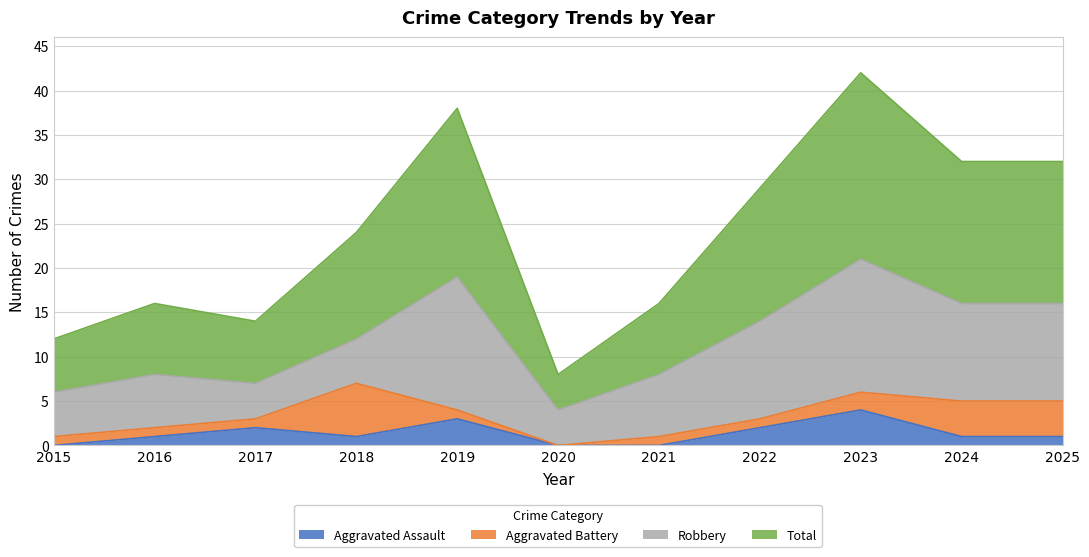

How many interior local peaks does the Aggravated Assault series have?

3